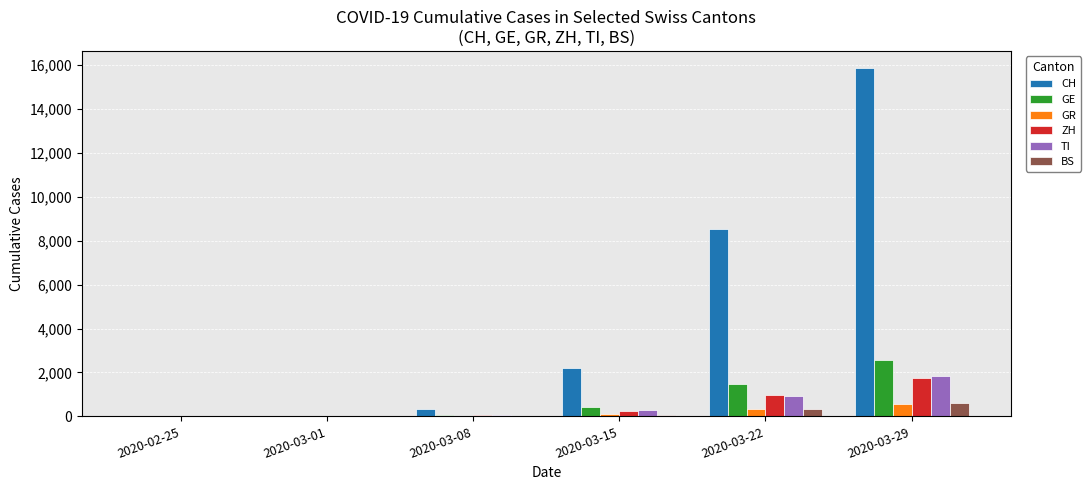

What is the sum of all ZH values?

3014